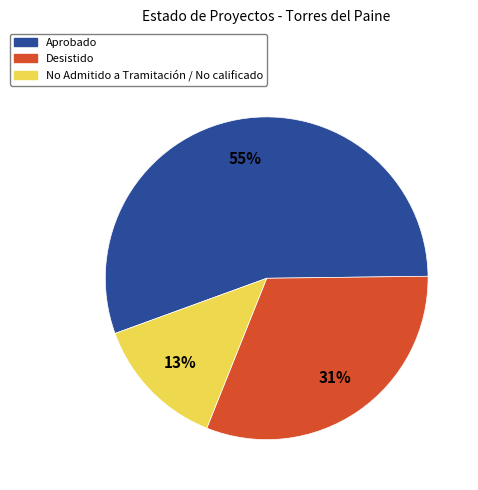

Is Desistido the majority of the pie?

No